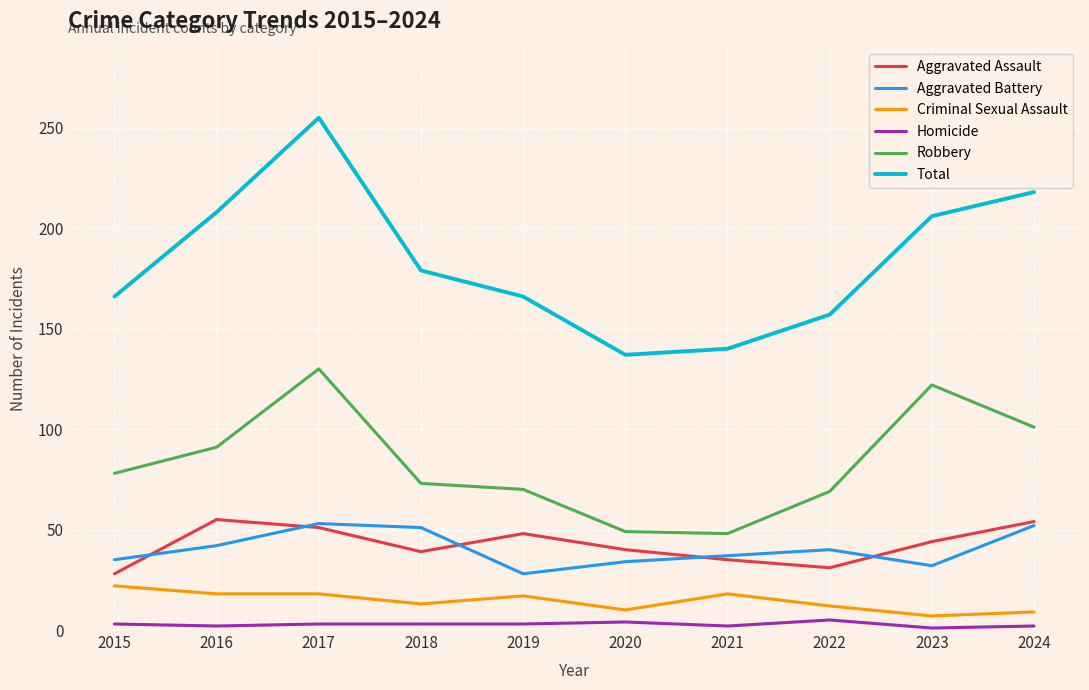

How many lines are shown in the chart?

6